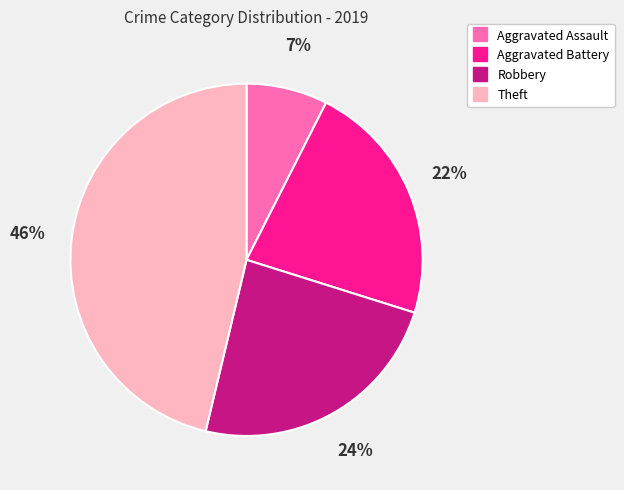

Is it true that Aggravated Assault is 1% of the pie?

False